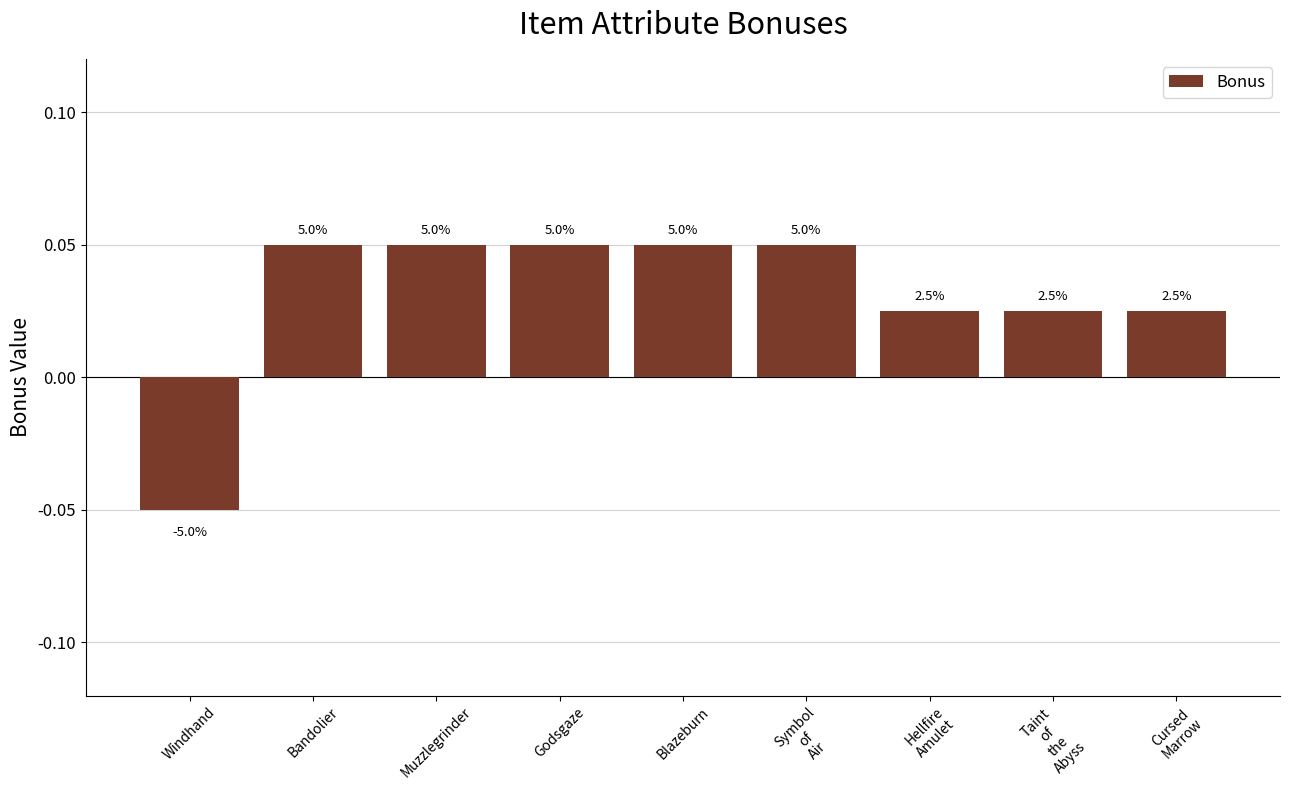

Rank the categories by value from lowest to highest.

Windhand, Hellfire
Amulet, Taint
of
the
Abyss, Cursed
Marrow, Bandolier, Muzzlegrinder, Godsgaze, Blazeburn, Symbol
of
Air